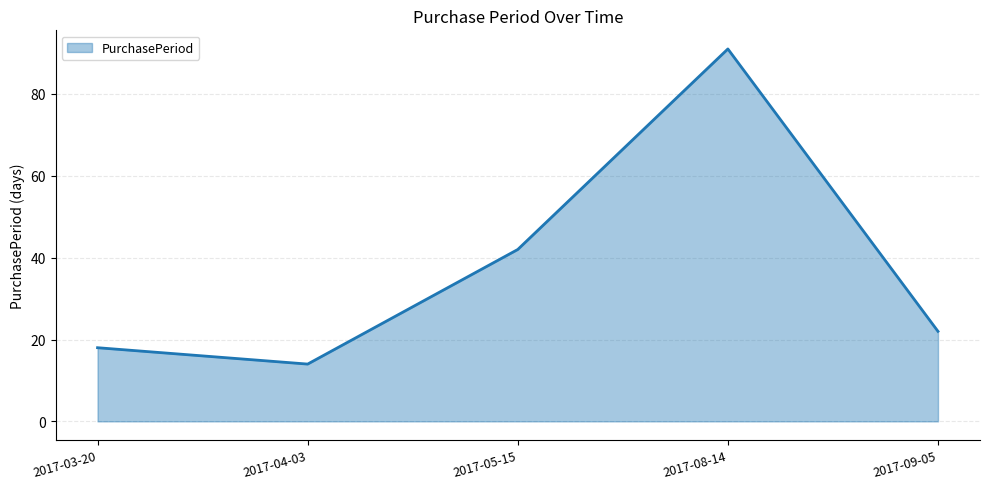

The value at 2017-03-20 is 18. True or false?

True